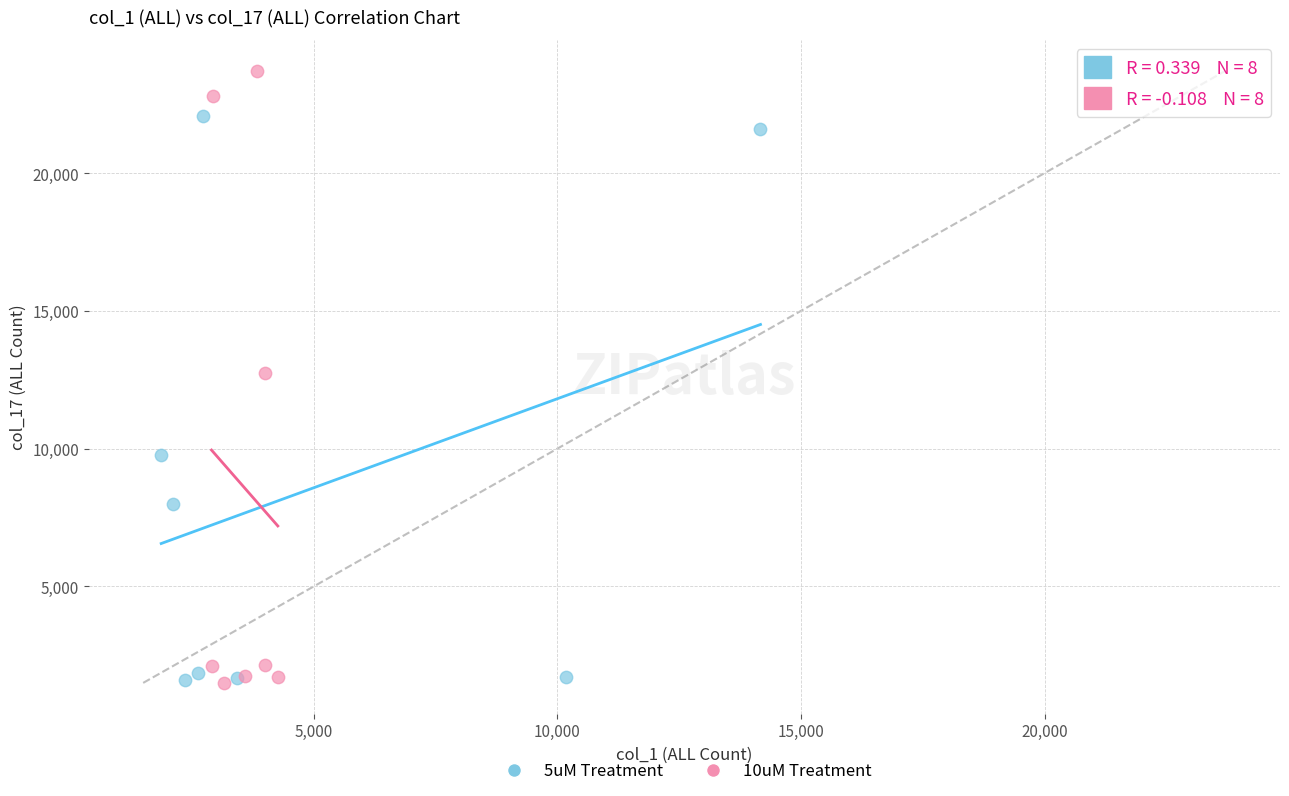

Which series has the largest Y range (max minus min)?

10uM Treatment